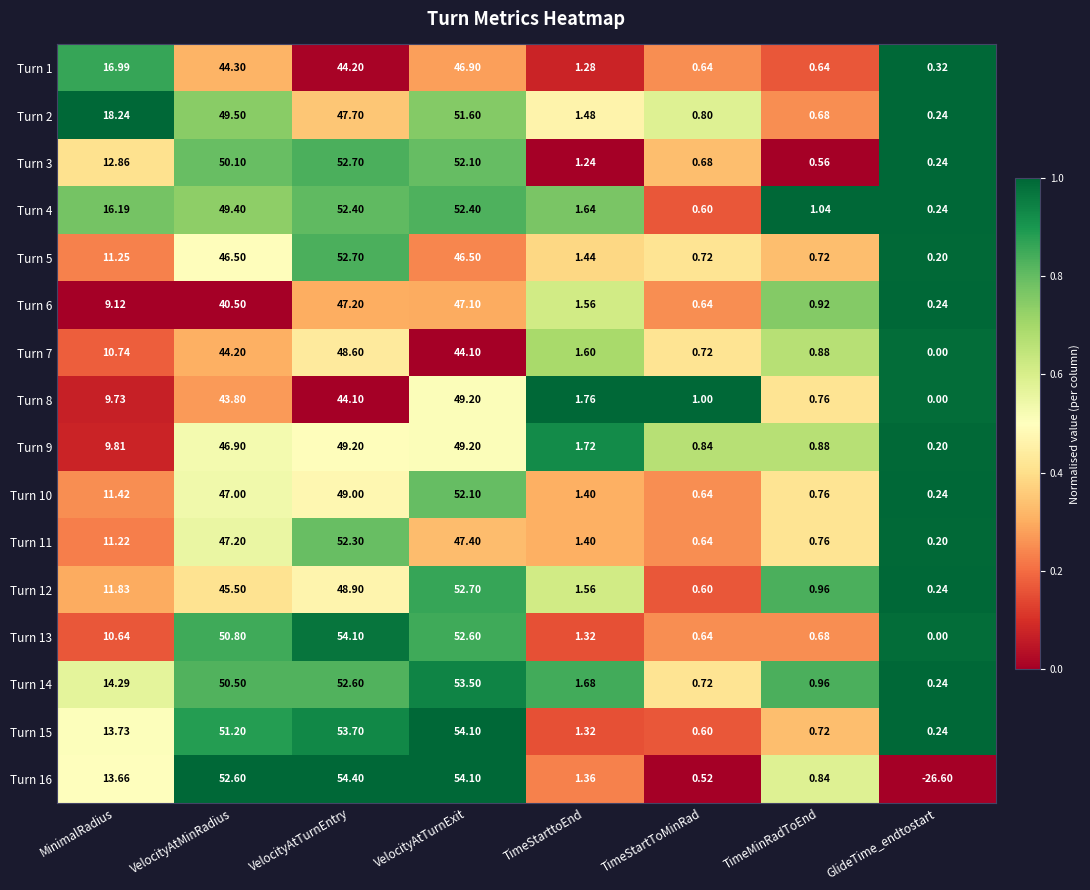

Rank the categories by Turn 14 value from lowest to highest.

GlideTime_endtostart, TimeStartToMinRad, TimeMinRadToEnd, TimeStarttoEnd, MinimalRadius, VelocityAtMinRadius, VelocityAtTurnEntry, VelocityAtTurnExit